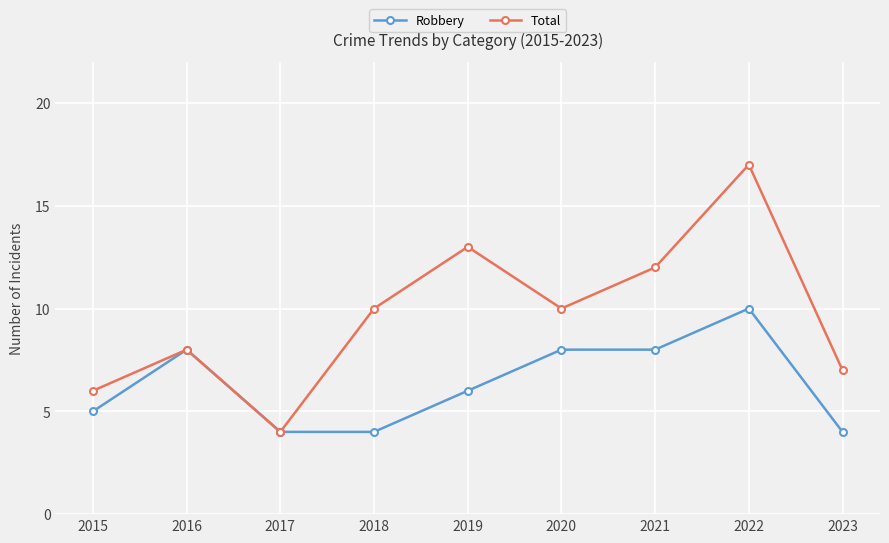

At which category is the sum across all series the highest?

2022